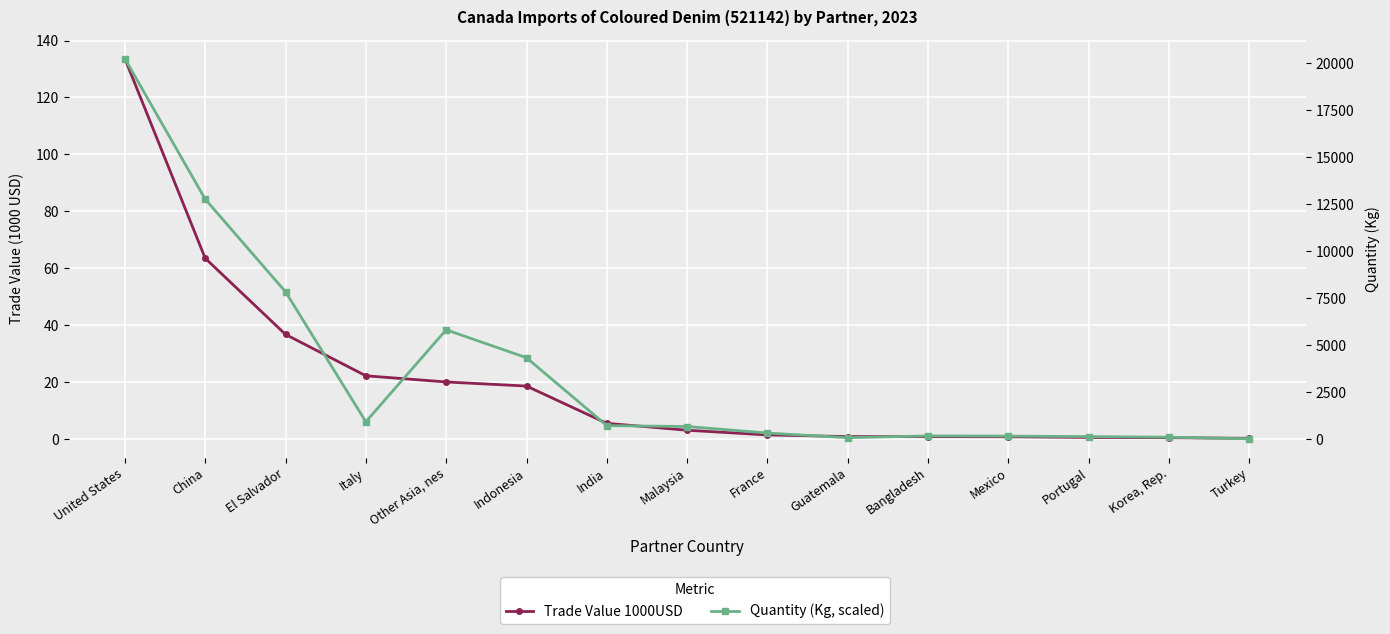

Is the value of Trade Value 1000USD at Malaysia greater than the value of Quantity (Kg, scaled) at Malaysia?

No